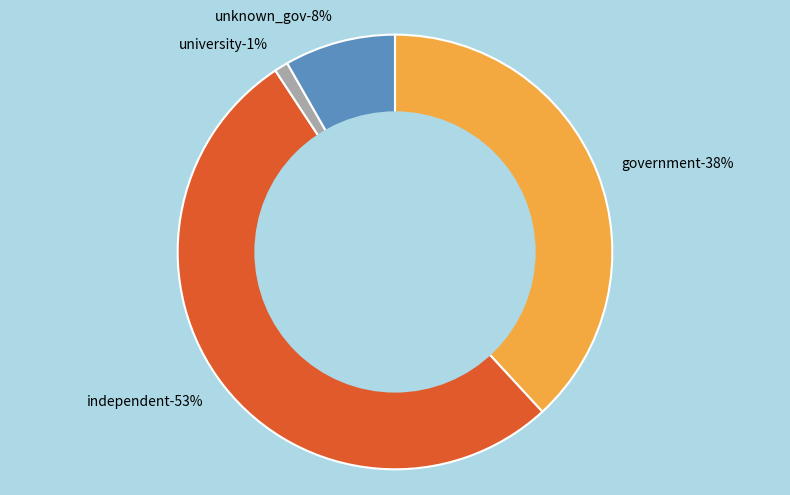

True or false: unknown_gov accounts for 8% of the total.

True